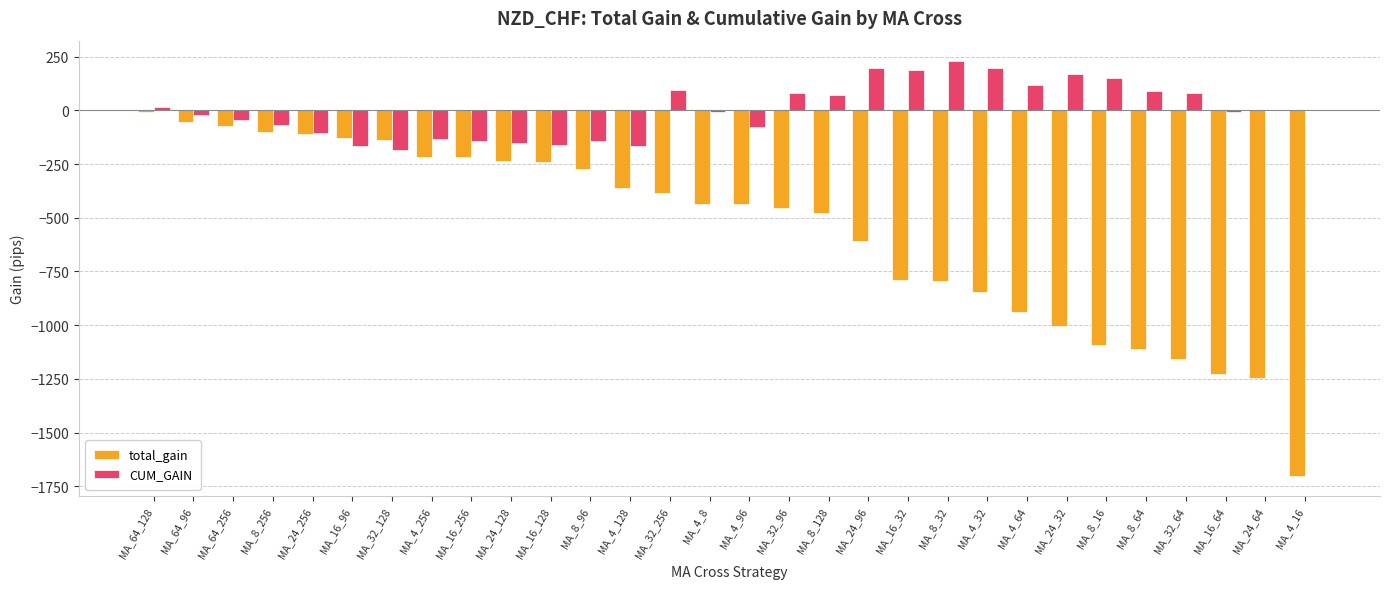

Is the value of total_gain at MA_8_32 greater than the value of CUM_GAIN at MA_8_96?

No